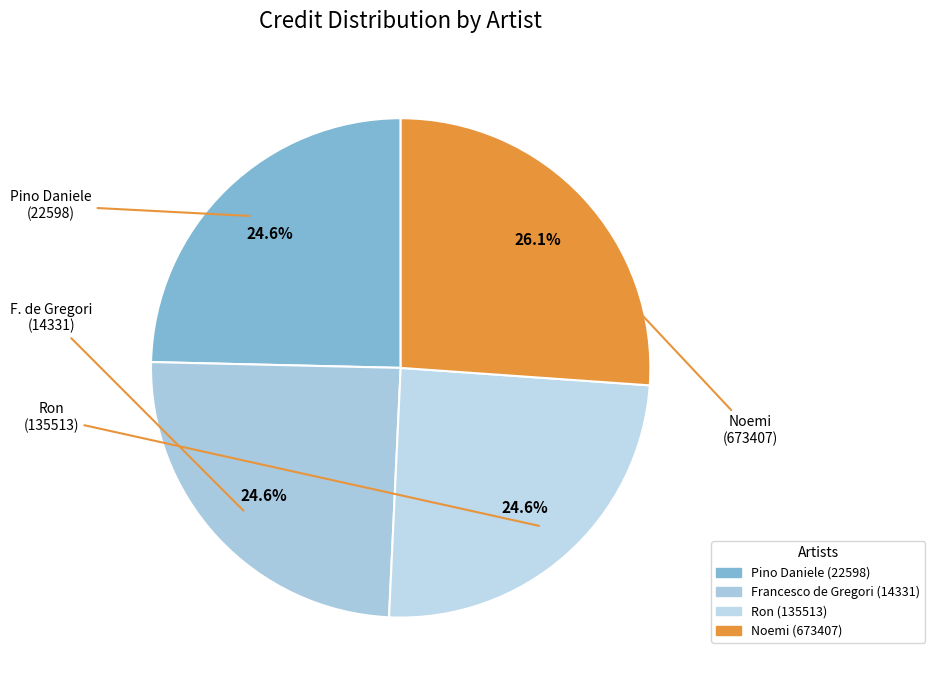

Is there any slice that represents more than half of the pie?

No